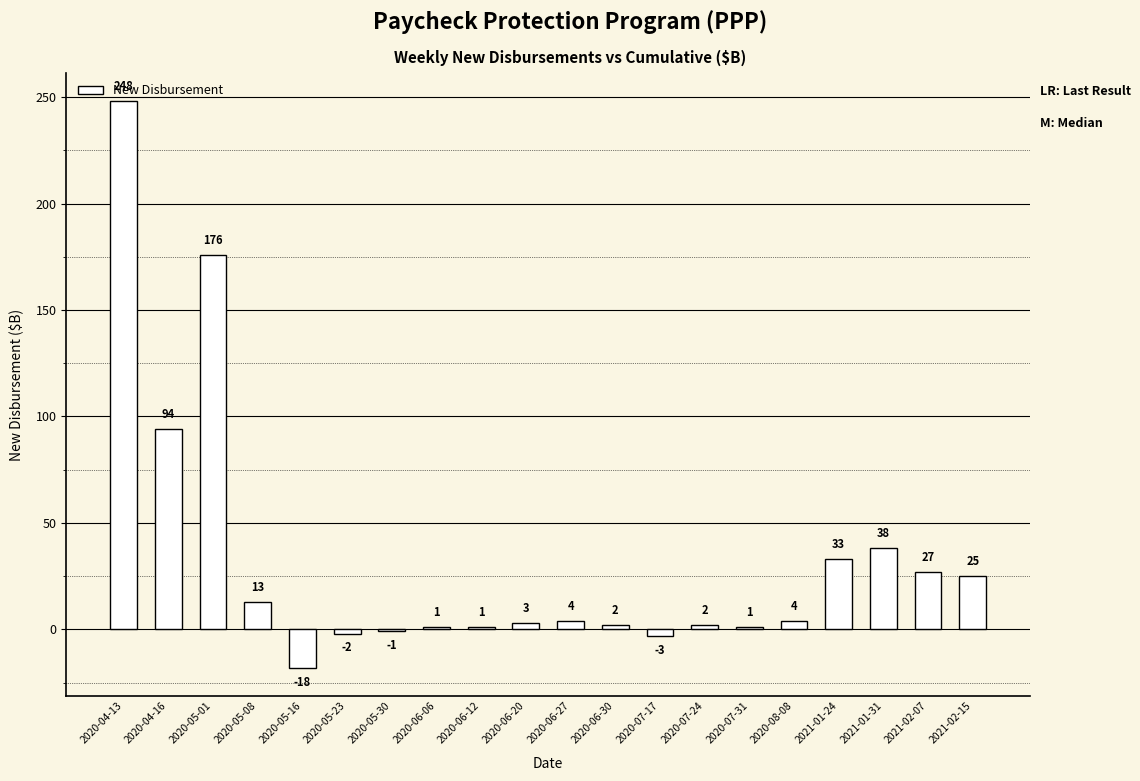

Reading right to left, list all the values displayed in this chart.

2021-02-15=25	2021-02-07=27	2021-01-31=38	2021-01-24=33	2020-08-08=4	2020-07-31=1	2020-07-24=2	2020-07-17=-3	2020-06-30=2	2020-06-27=4	2020-06-20=3	2020-06-12=1	2020-06-06=1	2020-05-30=-1	2020-05-23=-2	2020-05-16=-18	2020-05-08=13	2020-05-01=176	2020-04-16=94	2020-04-13=248